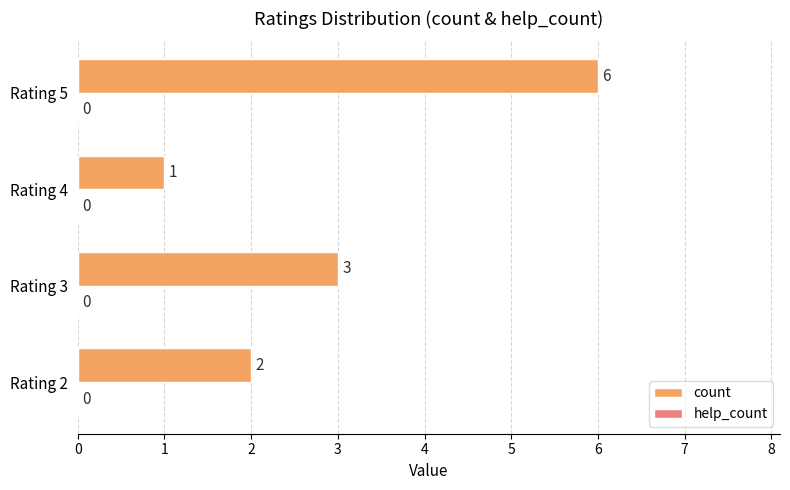

Rank the categories by value from lowest to highest.

Rating 4, Rating 2, Rating 3, Rating 5